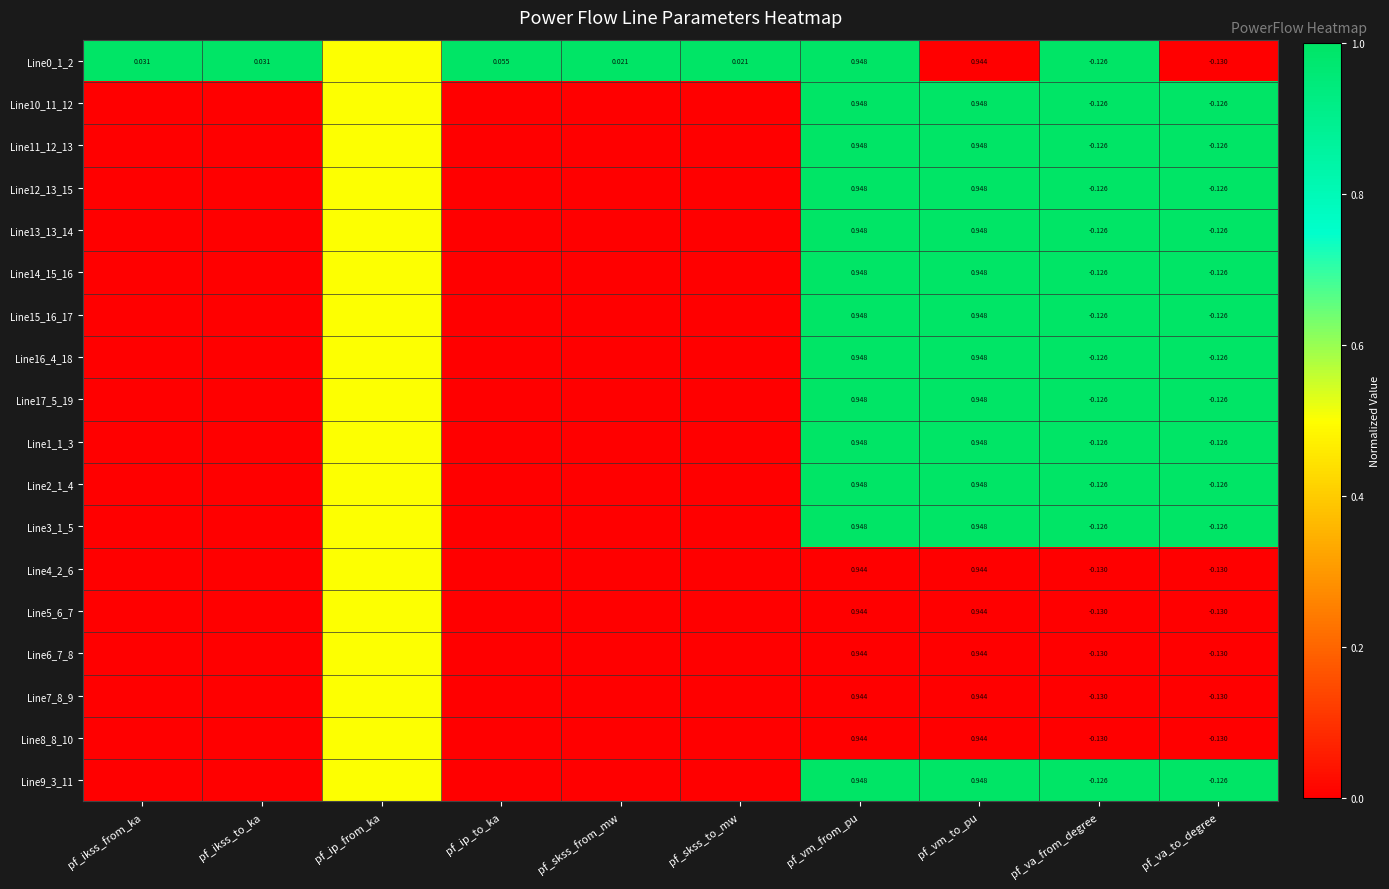

What is the difference between the maximum and minimum values in the Line14_15_16 series?

1.0